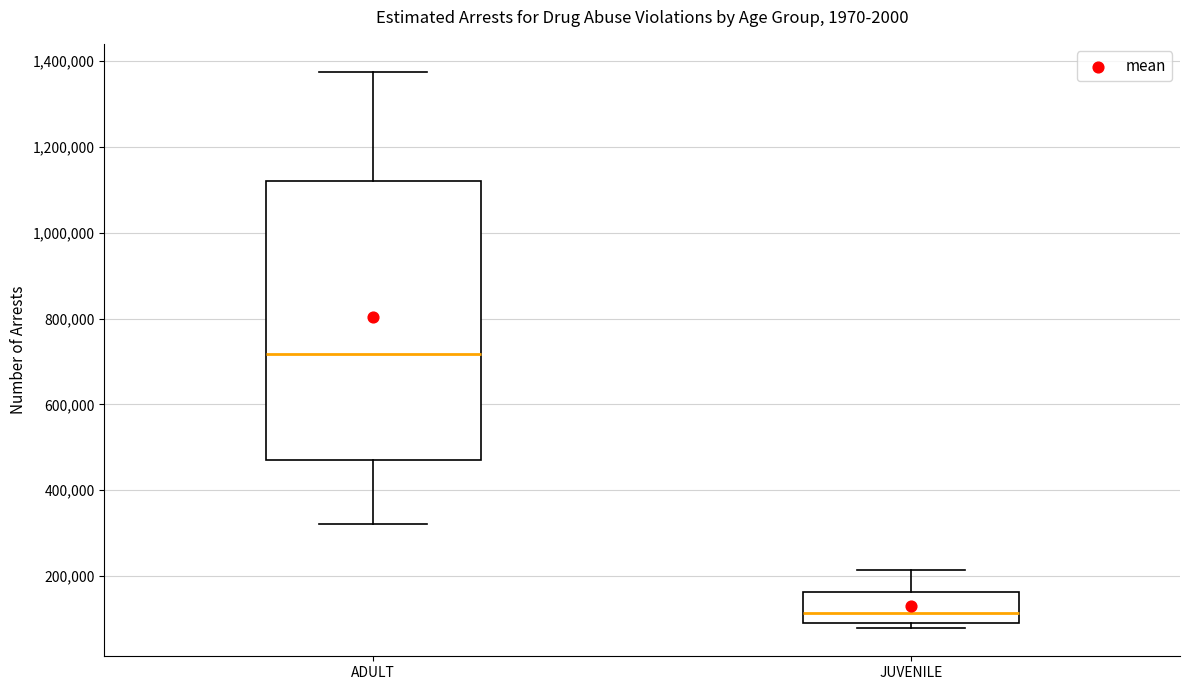

Reading left to right, transcribe this box plot: for each box, give where its median line is, the range the box spans, and where its two whiskers end, as read against the y-axis. The values are not printed on the chart, so give them approximately, as read against the axis.

ADULT: median 720000, box 460000 to 1120000, whiskers 320000 to 1380000
JUVENILE: median 120000, box 100000 to 160000, whiskers 80000 to 220000